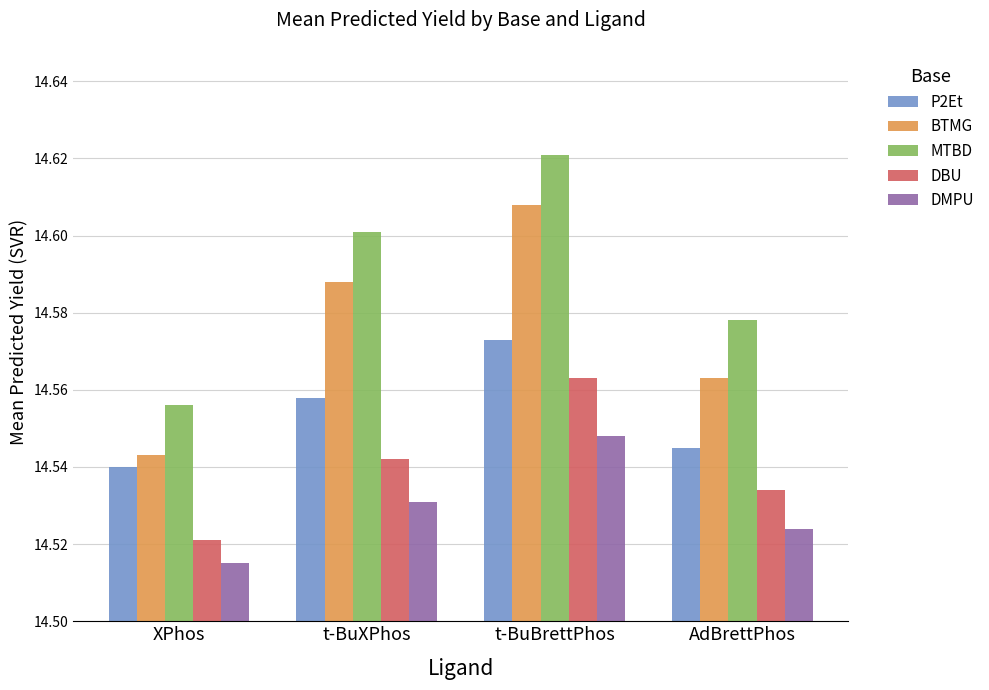

How many MTBD values are between 14 and 15?

4